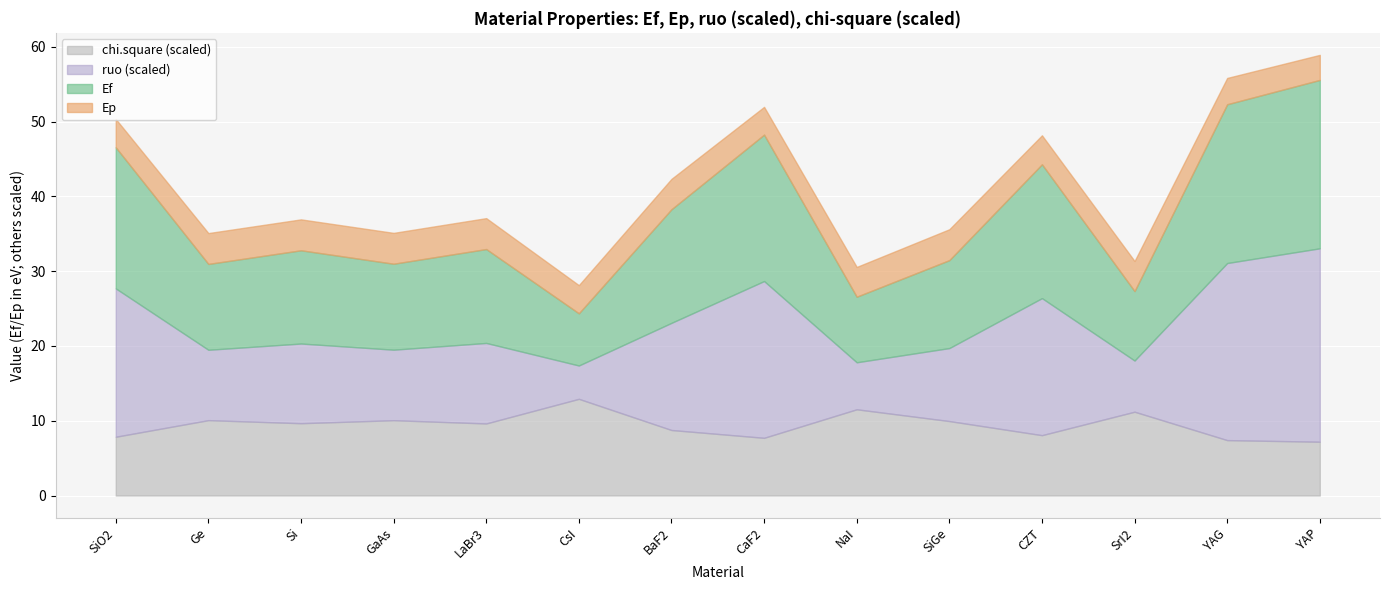

At which label is ruo closest to 284338625483274750787584?

BaF2